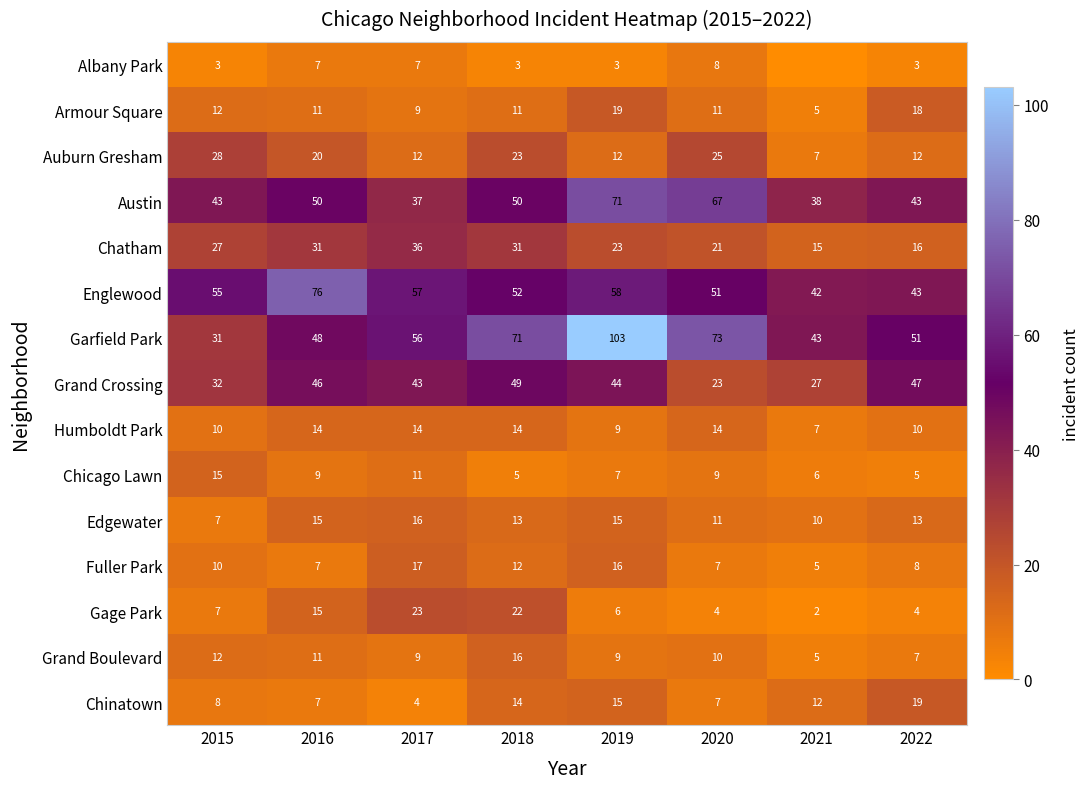

Read the Chatham value at 2018.

31